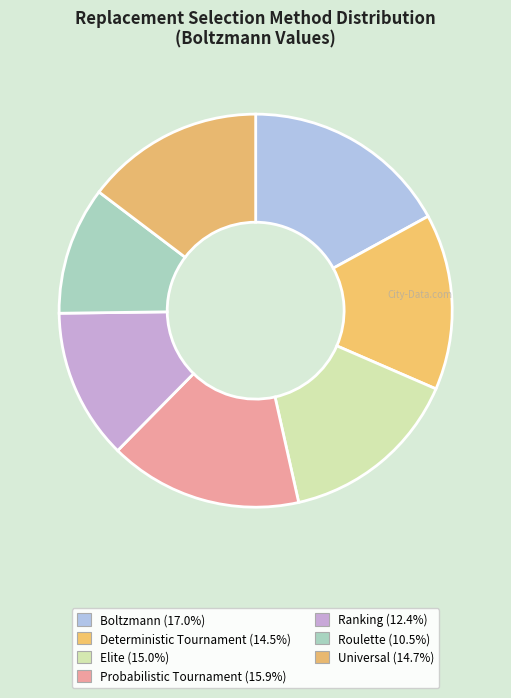

What is the largest slice in the pie chart?

boltzmann